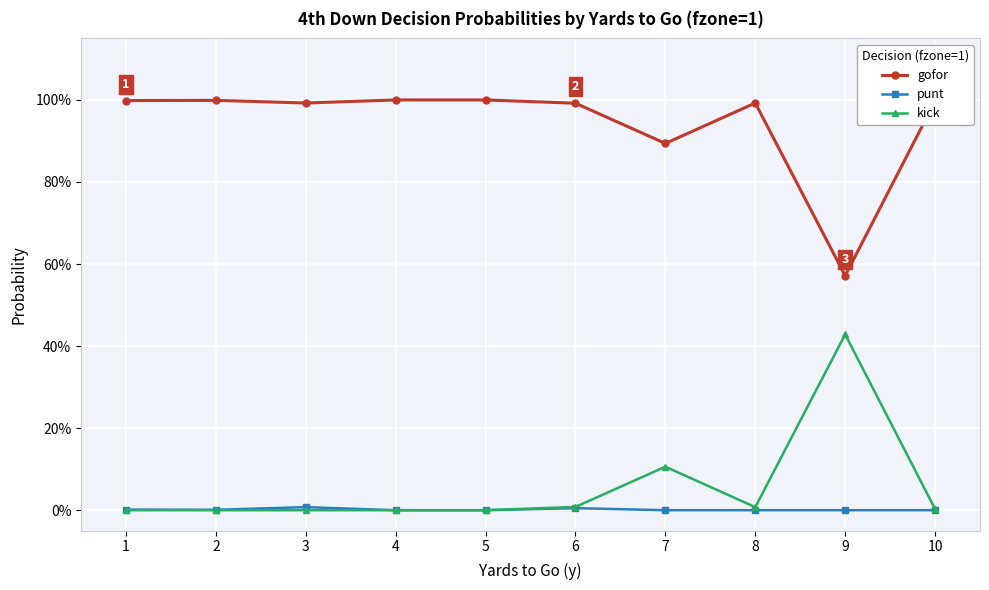

What are all the series names shown in the legend?

gofor, punt, kick